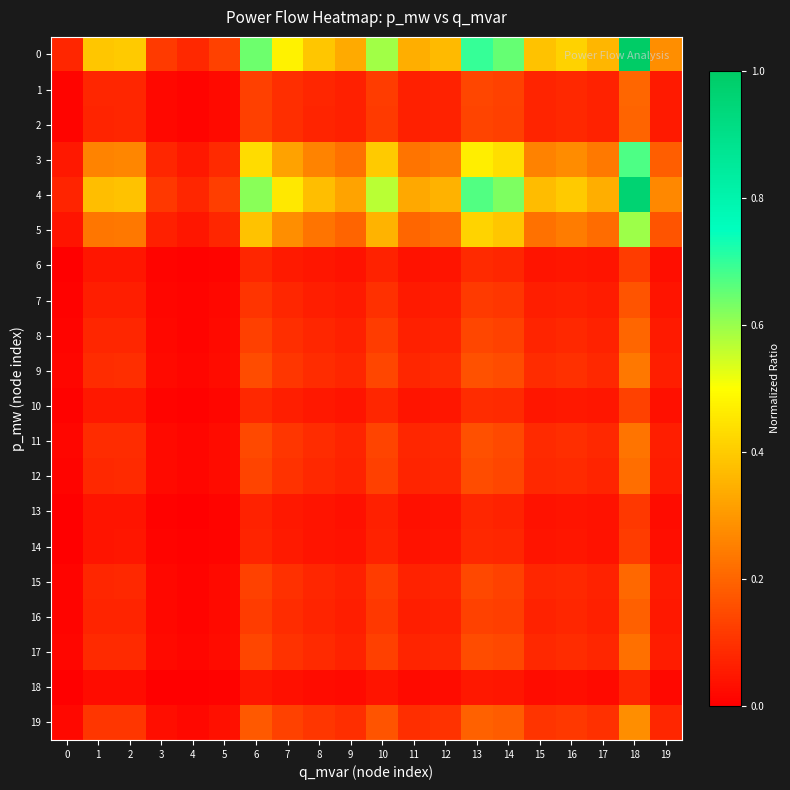

Which label corresponds to the largest value in the chart?

18